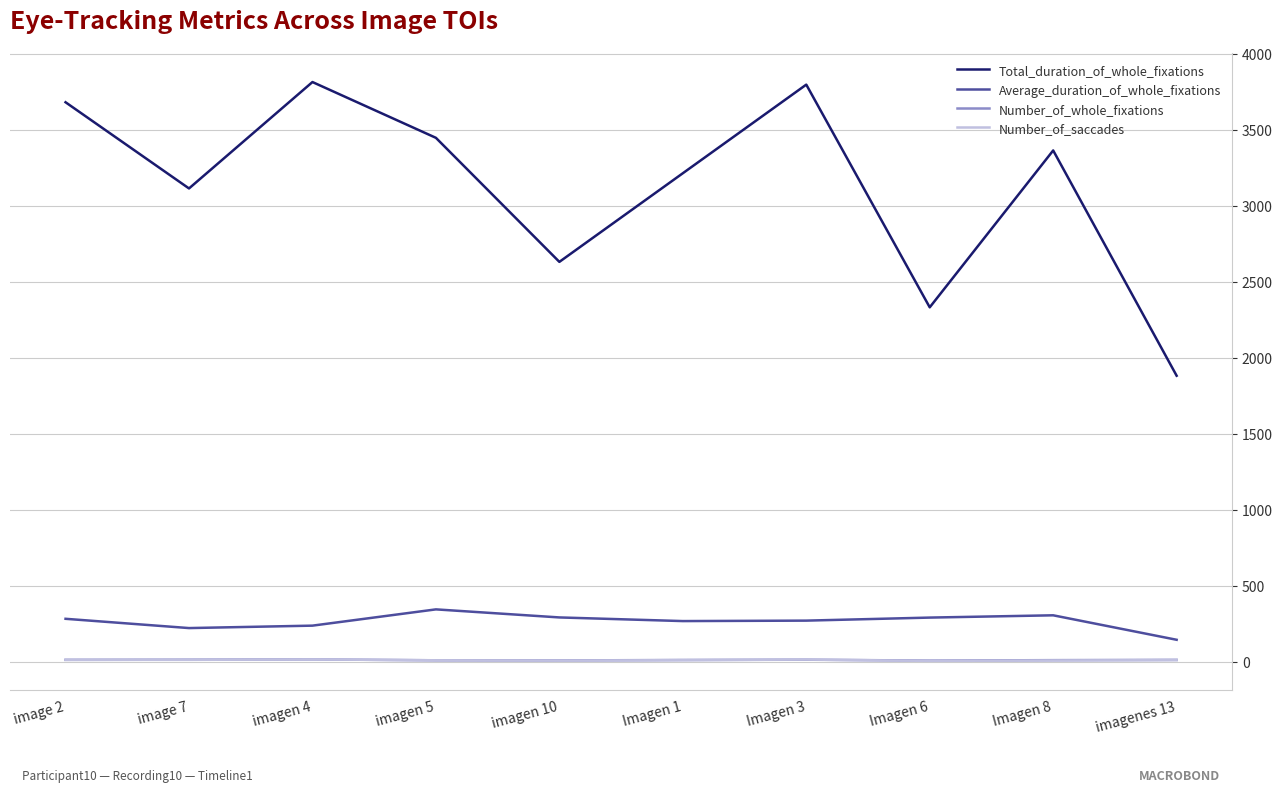

Which series has the largest range (max minus min)?

Total_duration_of_whole_fixations